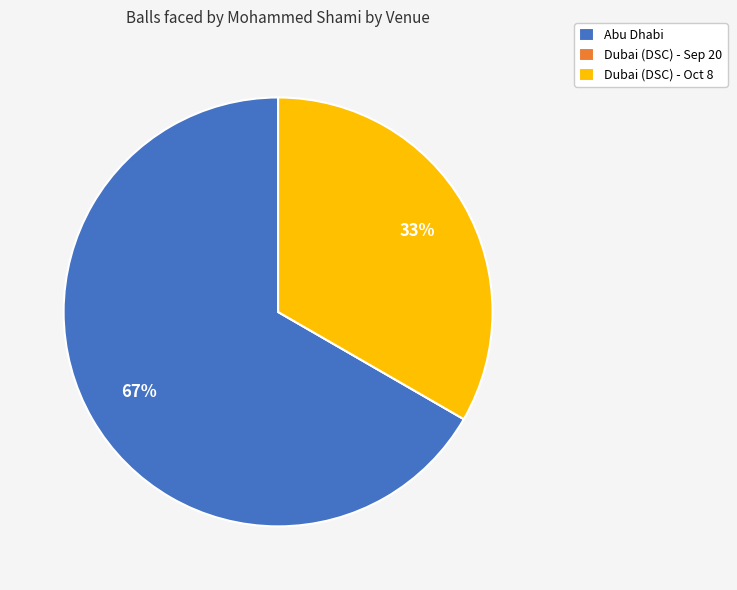

Which slice represents more than half of the pie?

Abu Dhabi